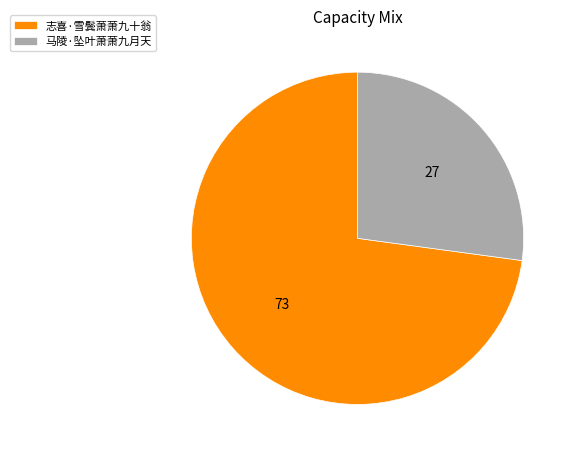

How many slices are in this pie chart?

2